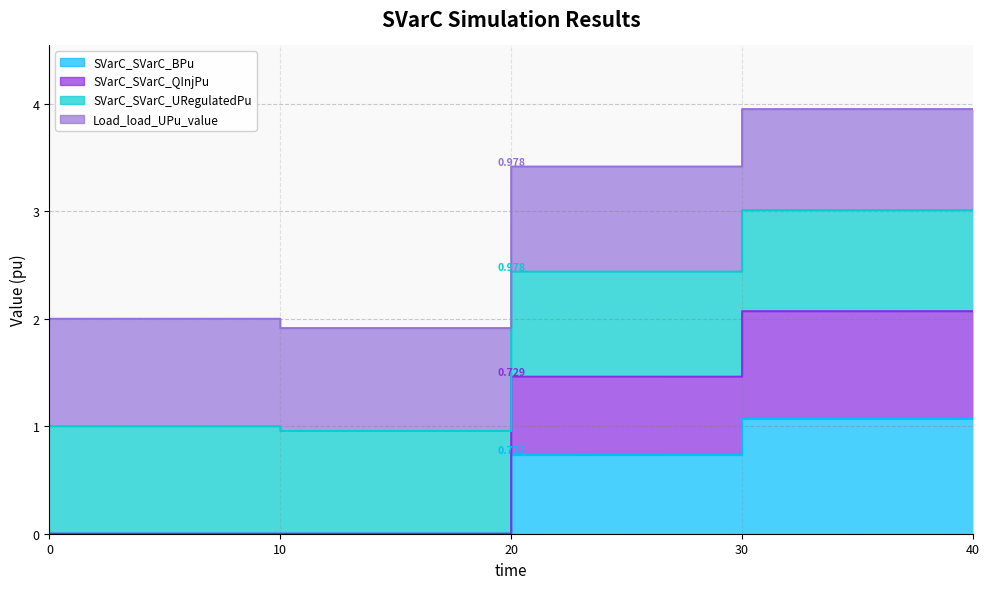

Which category has the highest value in the SVarC_SVarC_QInjPu series?

40.0